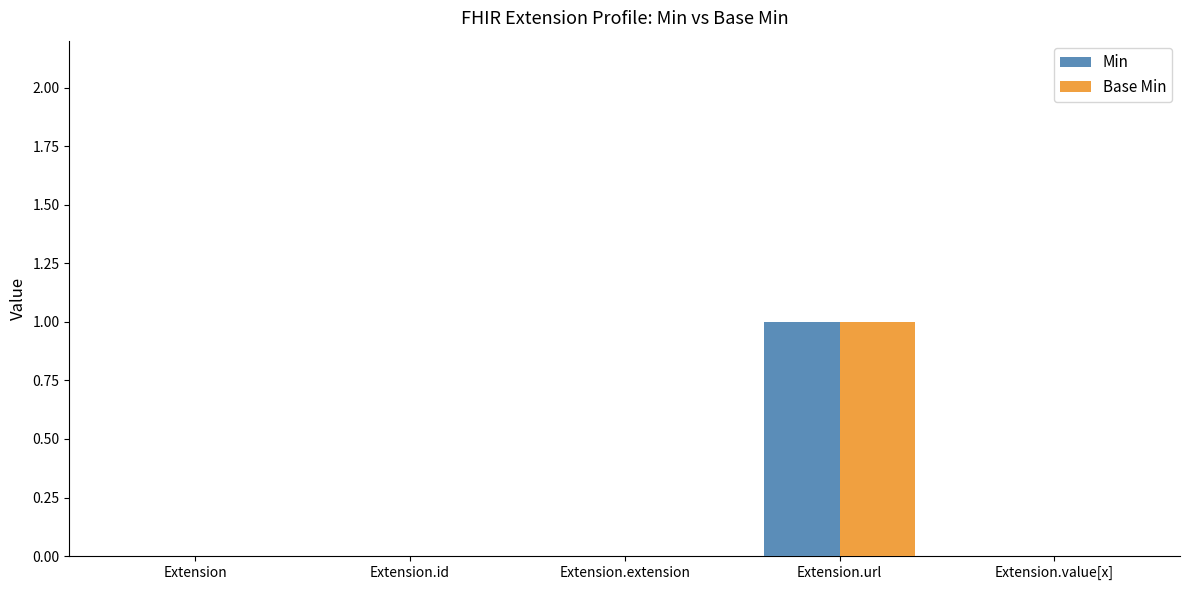

Is it true that Base Min equals 0 at Extension.value[x]?

True